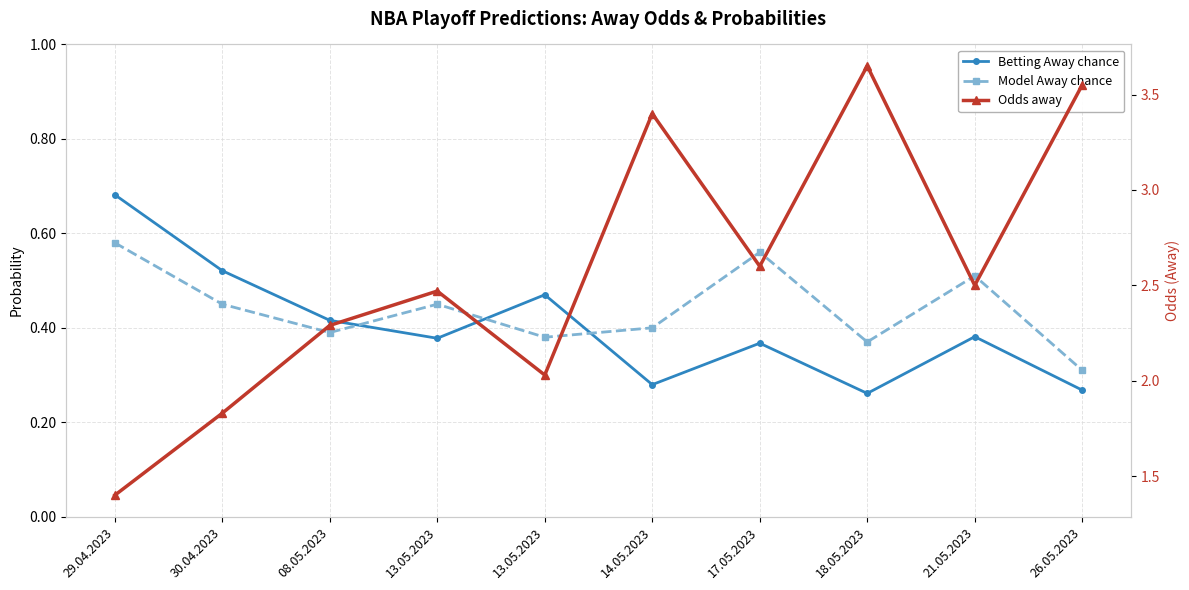

At which label is Model Away chance closest to 0?

26.05.2023